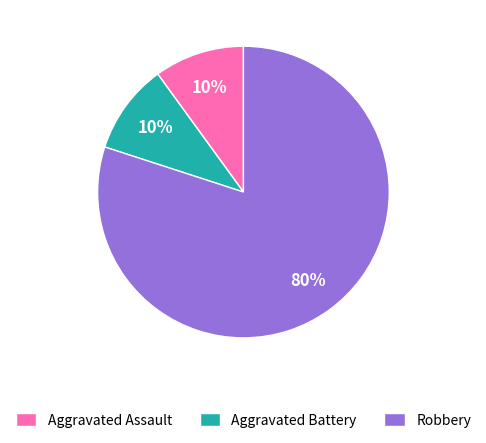

Combined, do Aggravated Assault and Aggravated Battery account for over 50%?

No